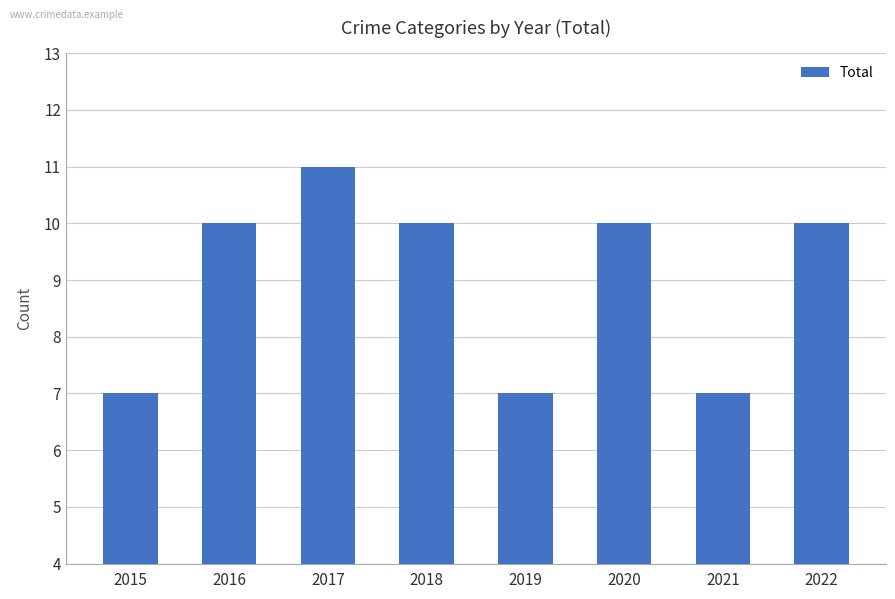

What is the value of the 8th bar from the left?

10